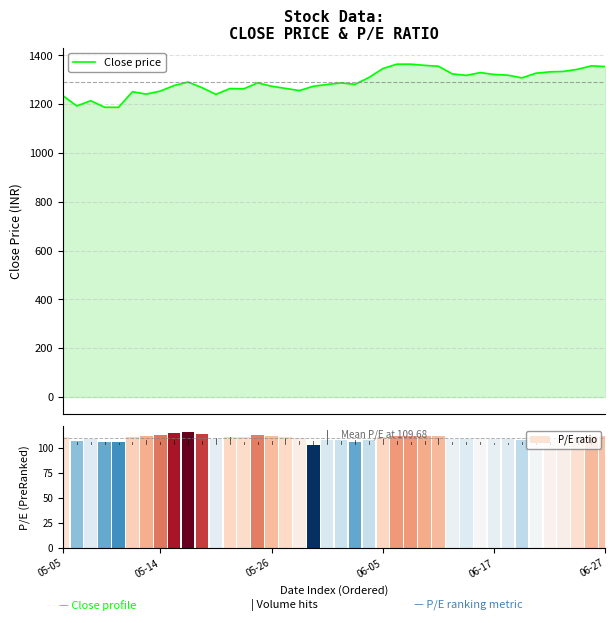

What is the difference between the maximum and minimum values in the P/E ratio series?

13.3